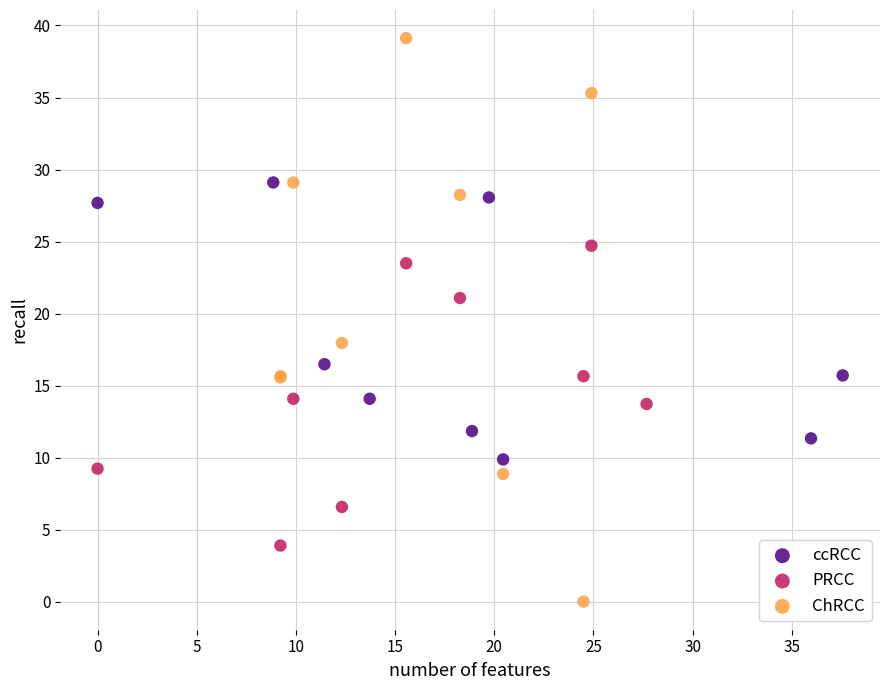

Which series contains the highest Y value?

ChRCC